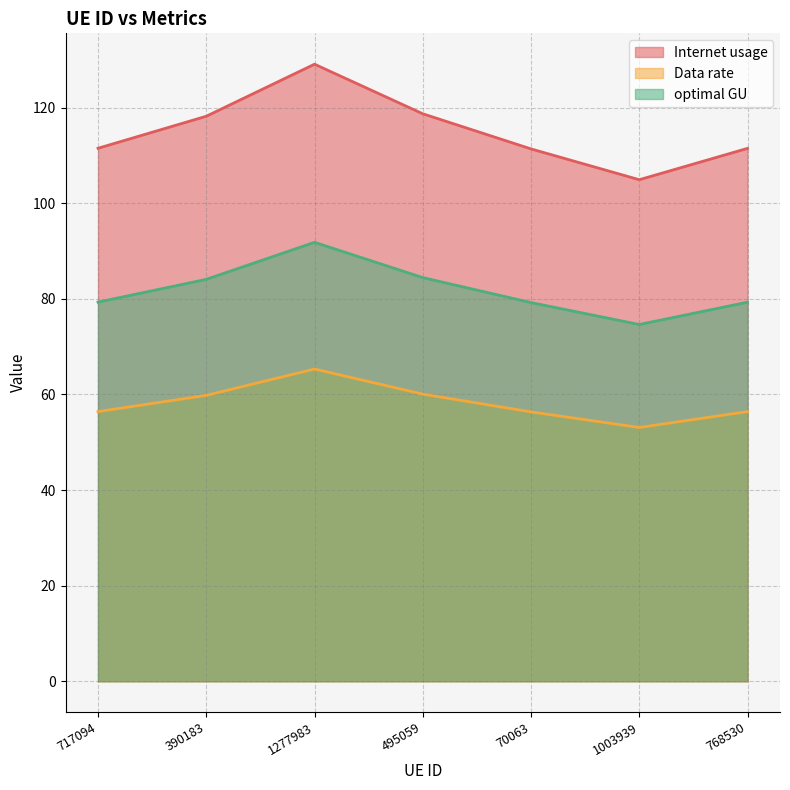

The Data rate series shows 29.9 at 1003939. True or false?

False